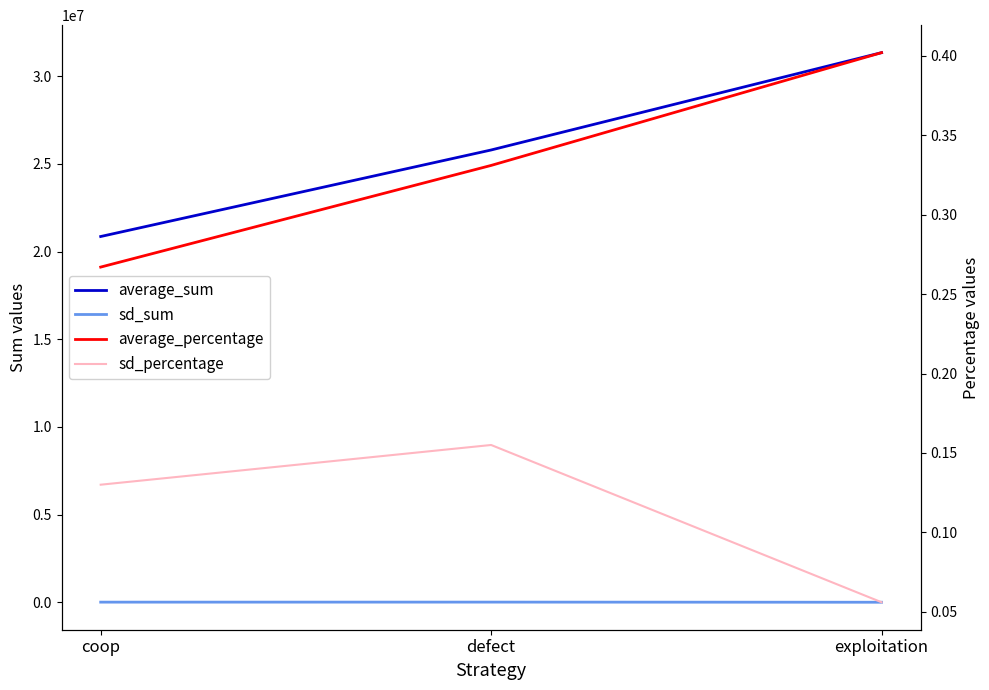

Between exploitation and defect, which is larger?

exploitation